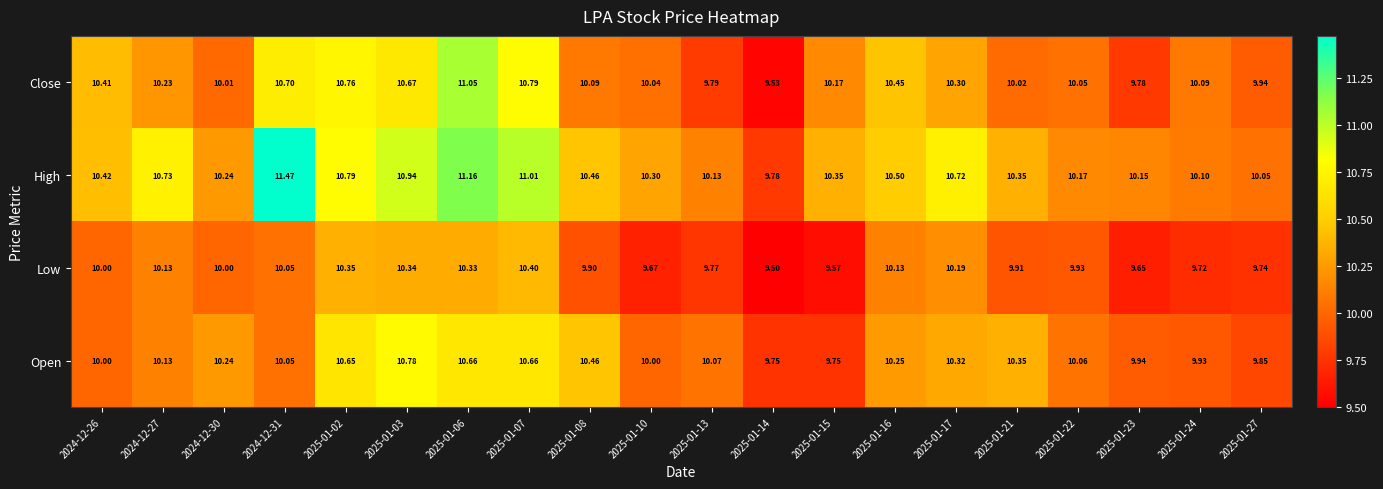

Which series has the largest range (max minus min)?

High